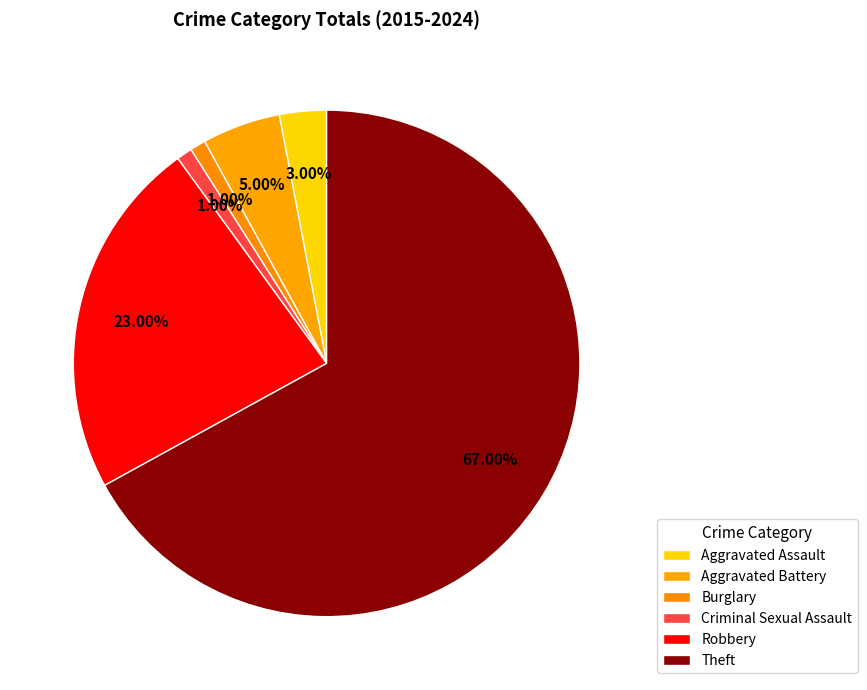

Count the number of slices in the pie.

6